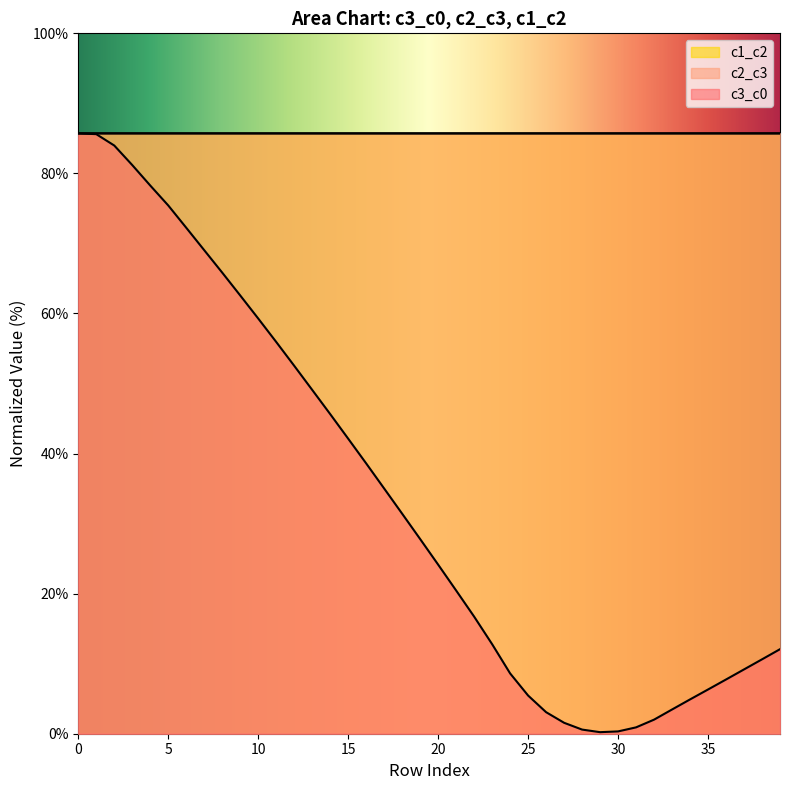

At which label does c2_c3 reach its peak?

37